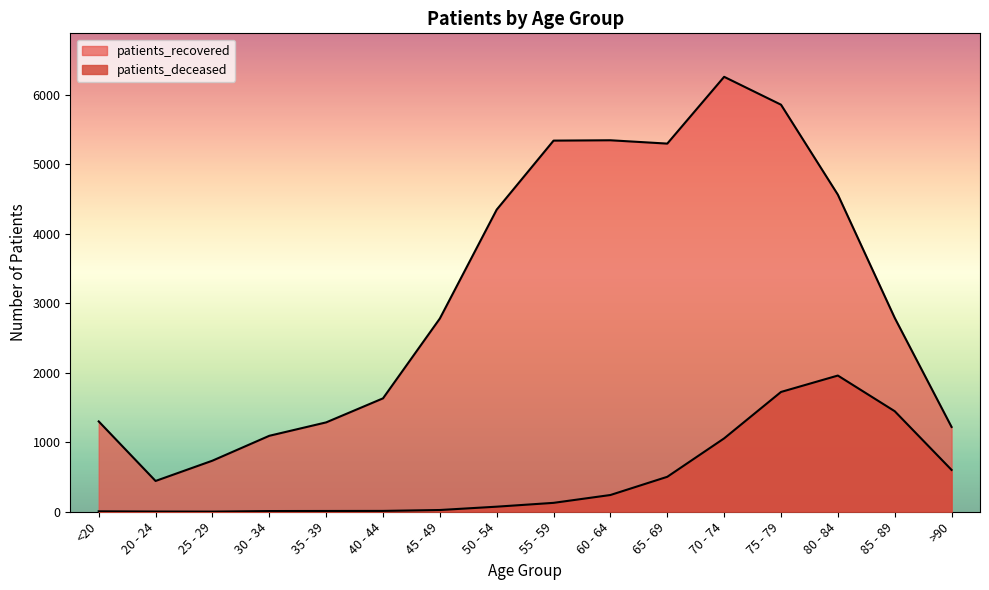

The value of patients_recovered at 35 - 39 is 1286. True or false?

True